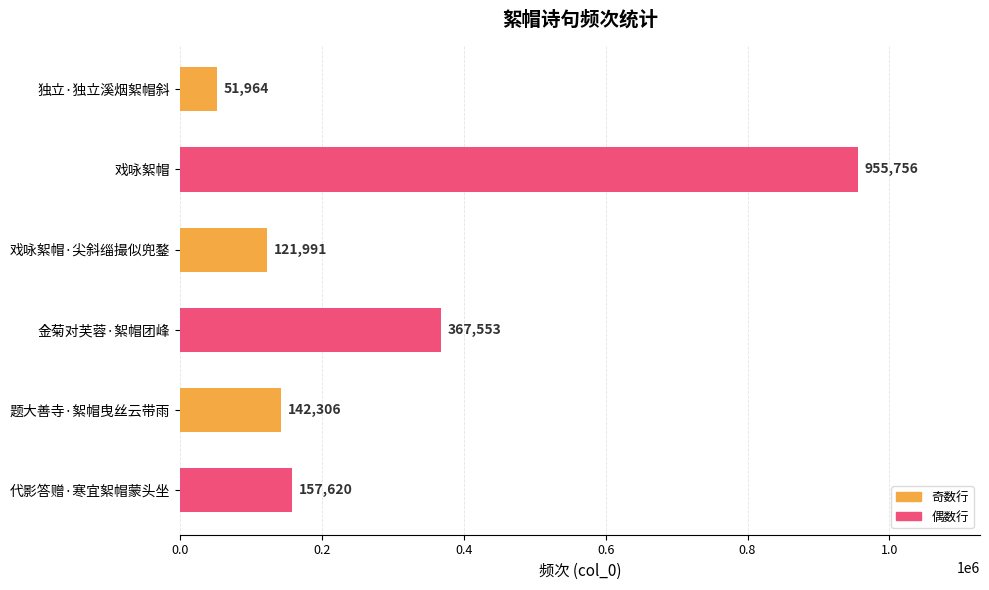

What is the sum of all values?

1797190